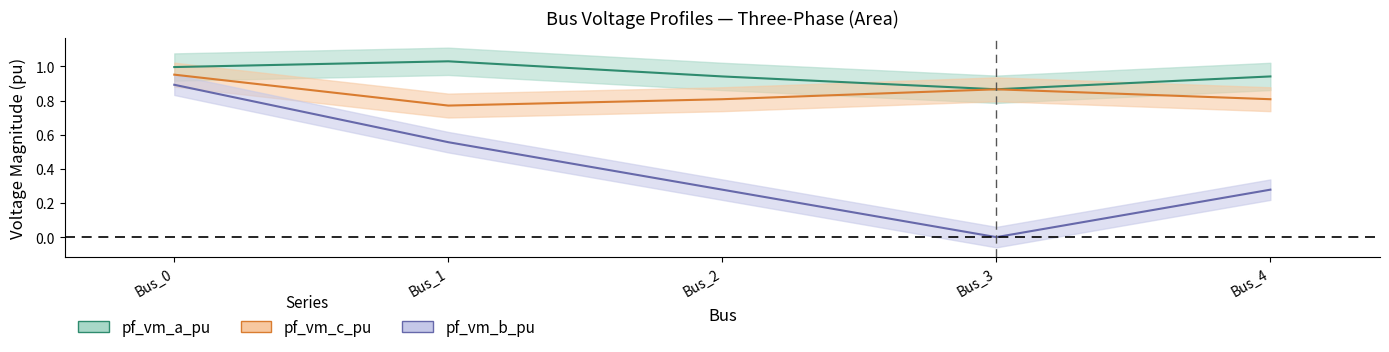

At how many categories does at least one series exceed 0?

5